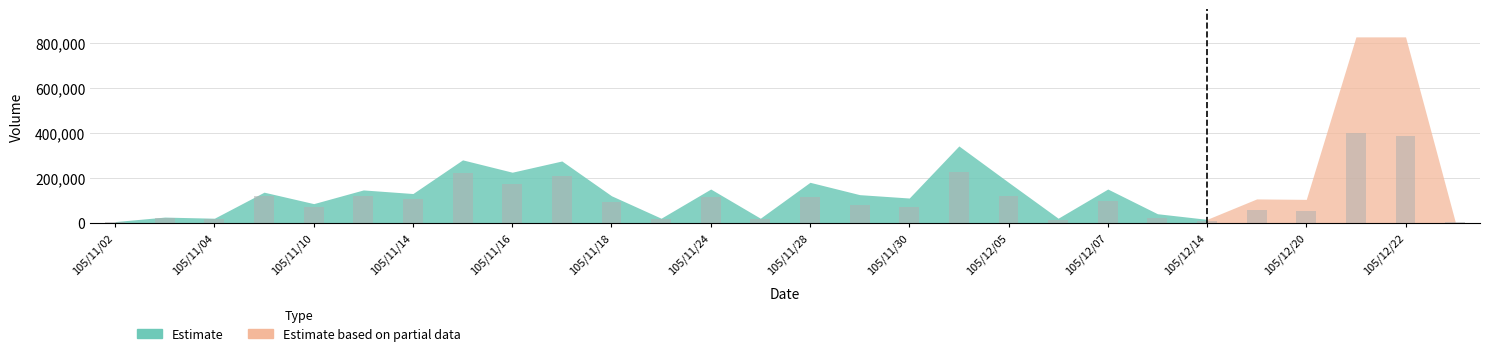

What is the maximum value shown in the chart?

401430